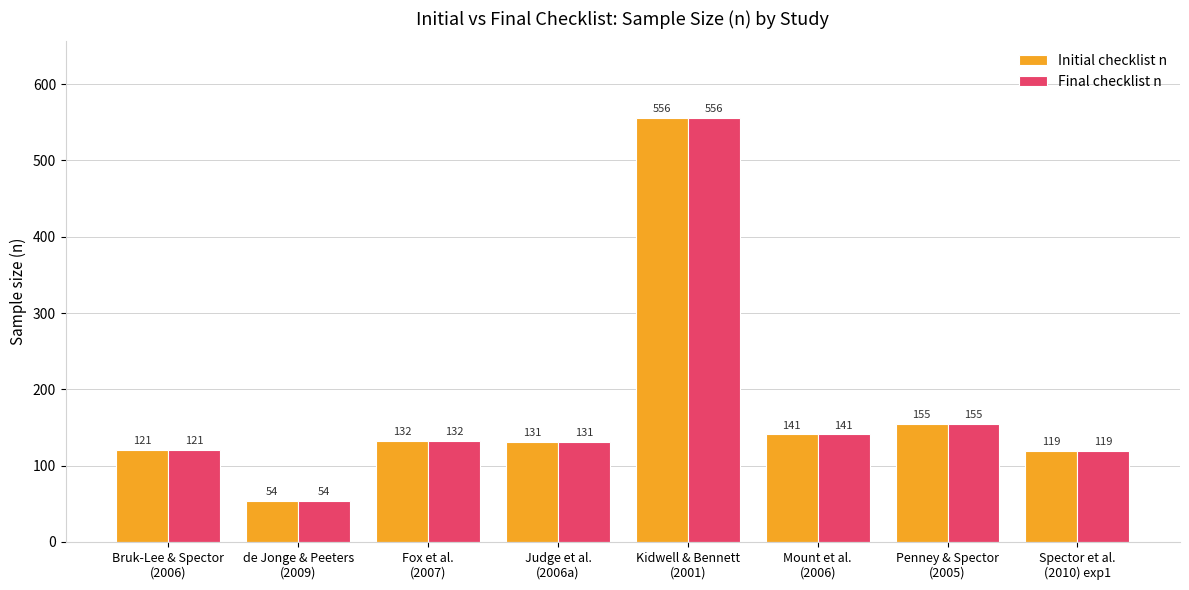

How many data points in Final checklist n are less than 132?

4